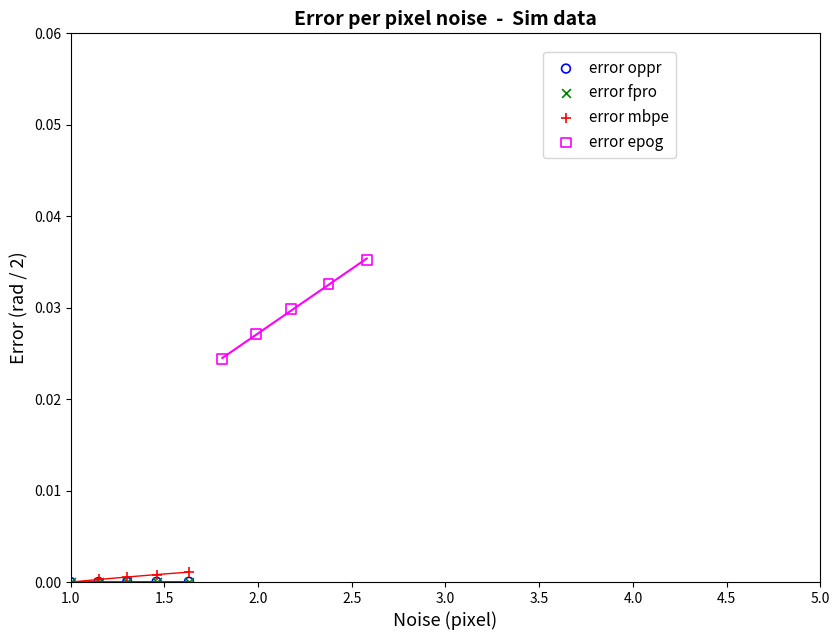

What are all the series names shown in the legend?

error oppr, error fpro, error mbpe, error epog